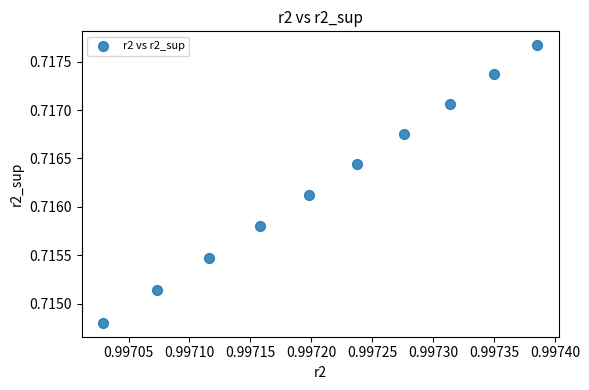

What is the average X value?

1.0